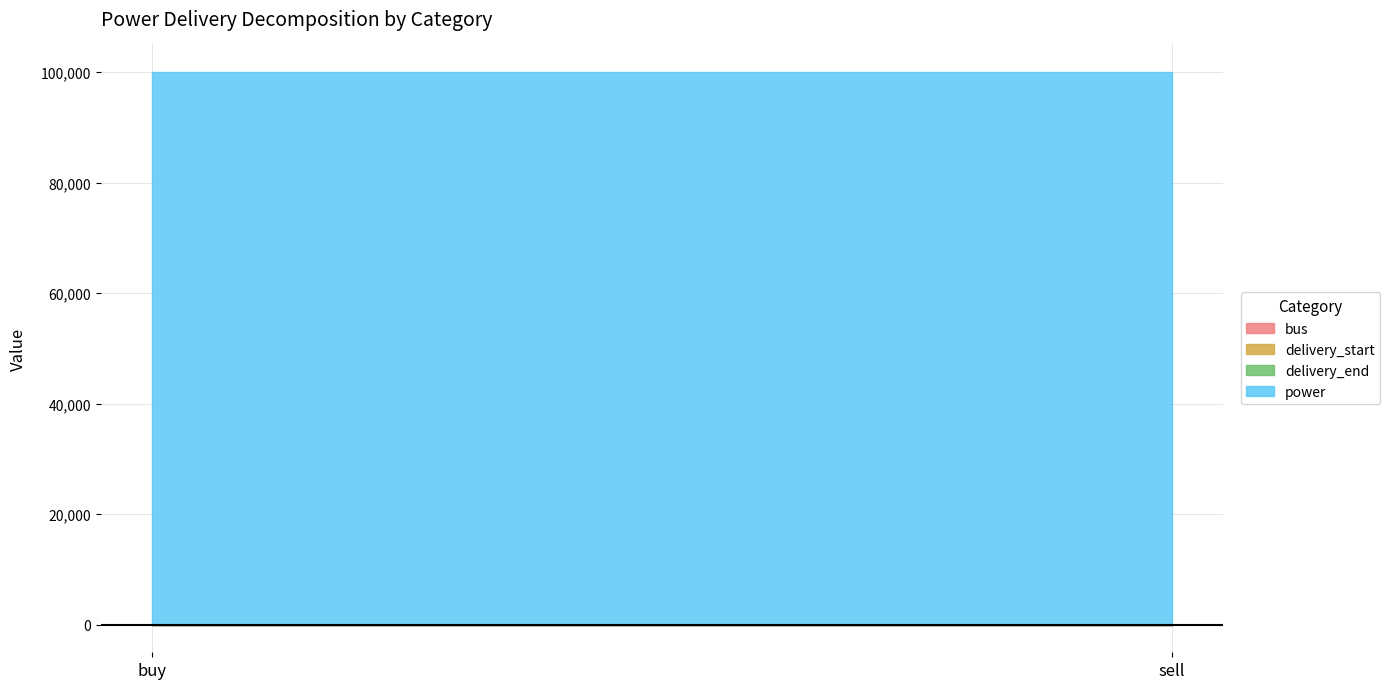

How many lines are shown in the chart?

4